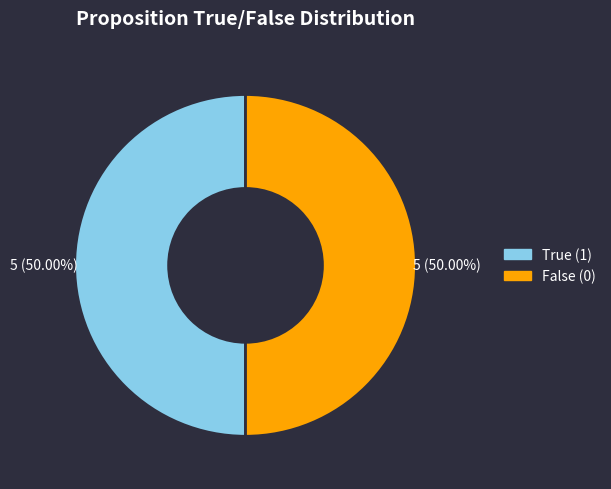

Count the number of slices in the pie.

2